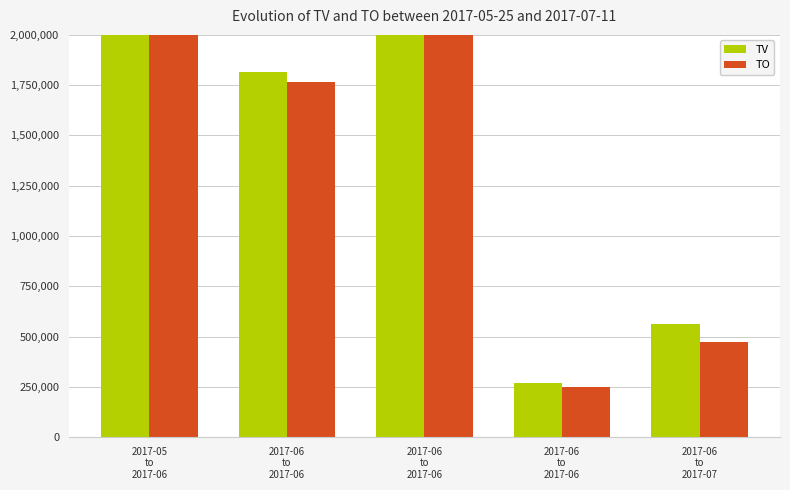

Is it true that TV equals 1069703 at 2017-06
to
2017-06?

False